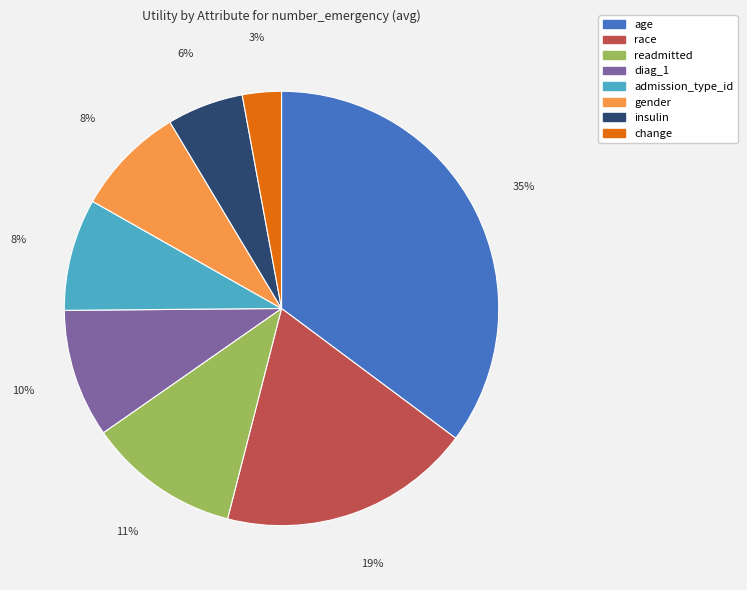

Count the number of slices in the pie.

8